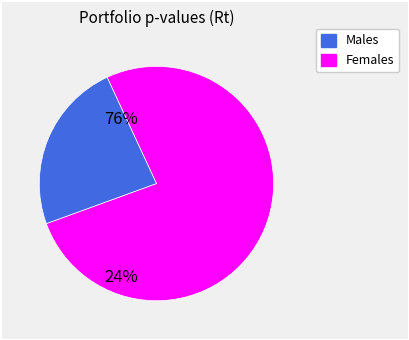

Does any single category account for the majority?

Yes